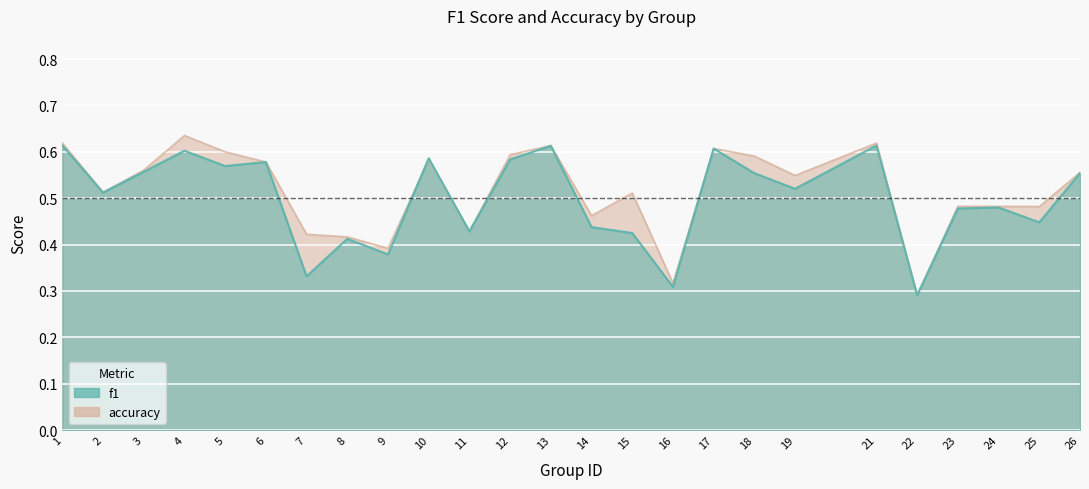

Between 11 and 13, which is larger?

13